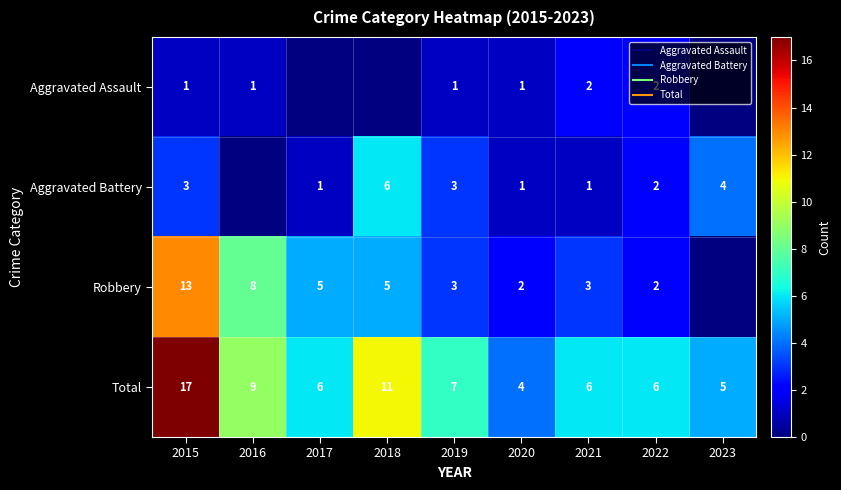

What value does the Total series have at 2017?

6.0